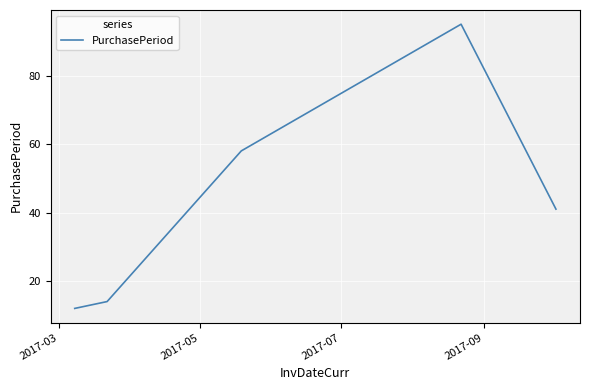

Reading left to right, what are all the values shown in this chart?

12	14	58	95	41